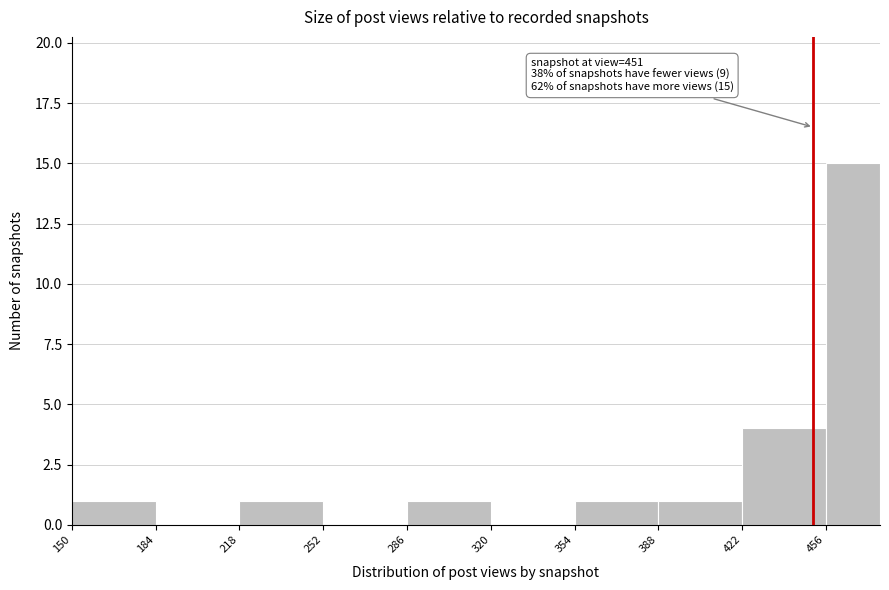

Which range on the x-axis has the tallest bar?

456 to 478